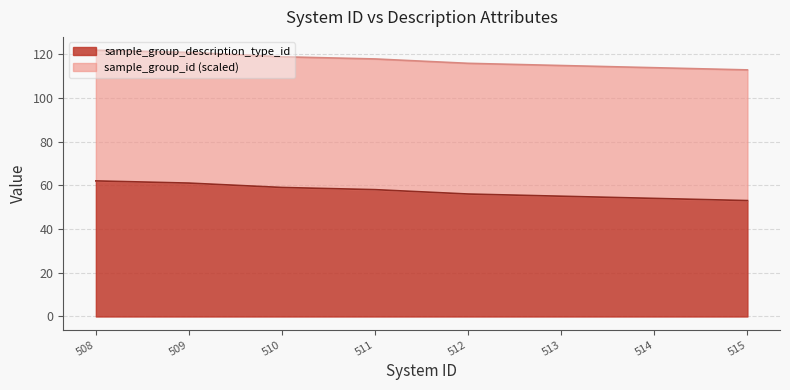

How many categories are shown in the chart?

8